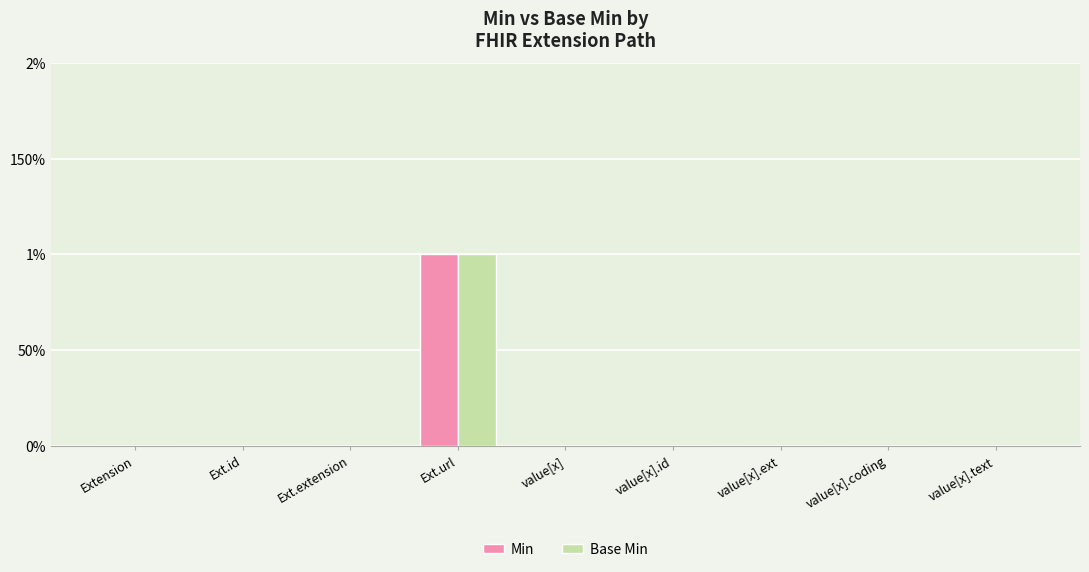

What are all the series names shown in the legend?

Min, Base Min